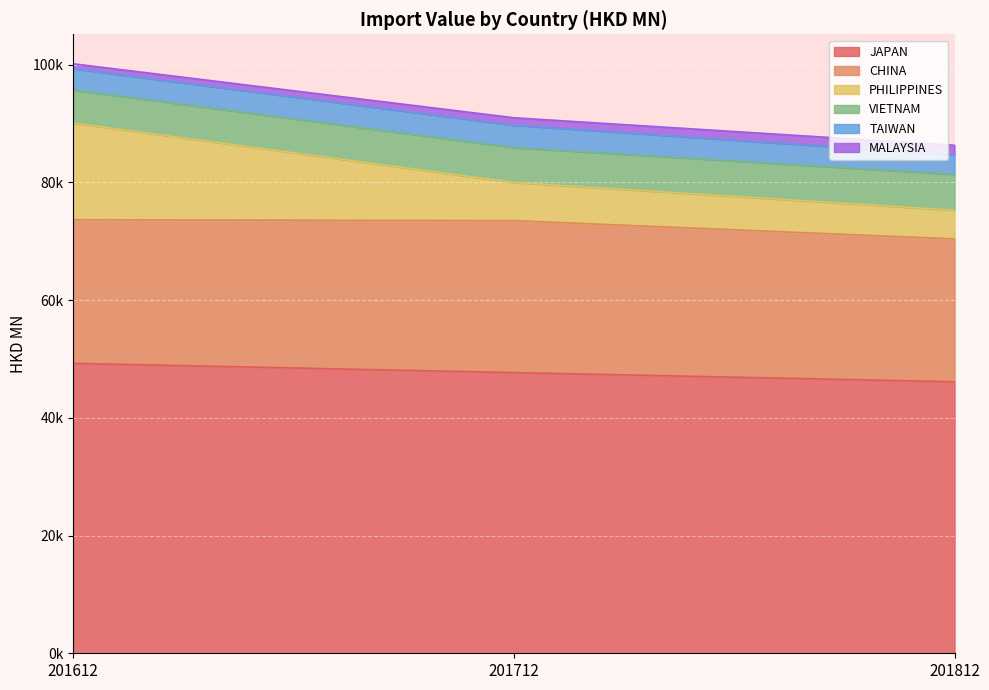

What are all the series names shown in the legend?

JAPAN, CHINA, PHILIPPINES, VIETNAM, TAIWAN, MALAYSIA